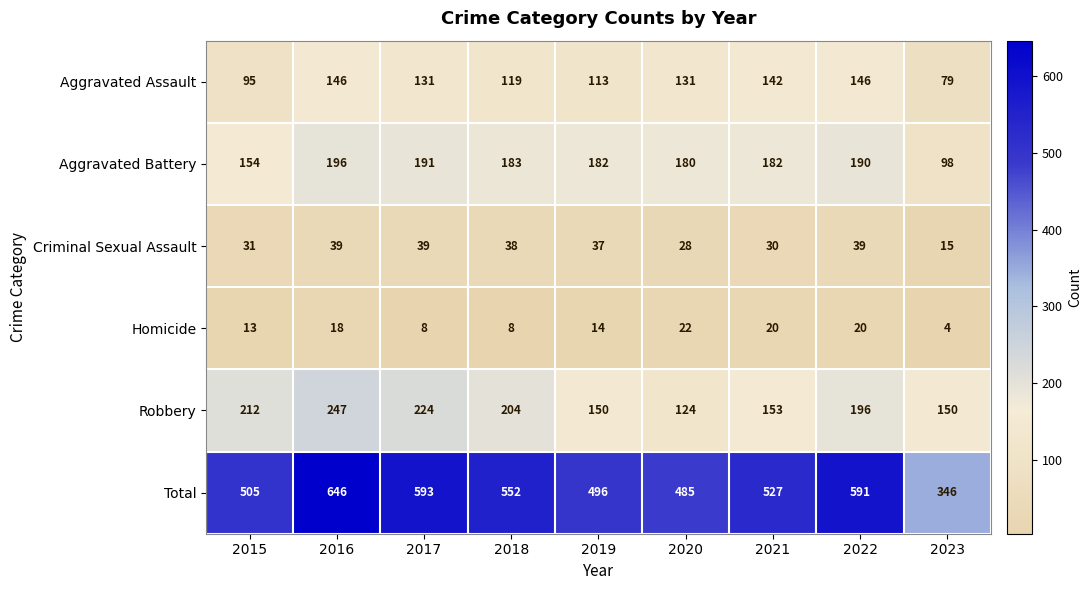

Is it true that Homicide equals 4 at 2015?

False